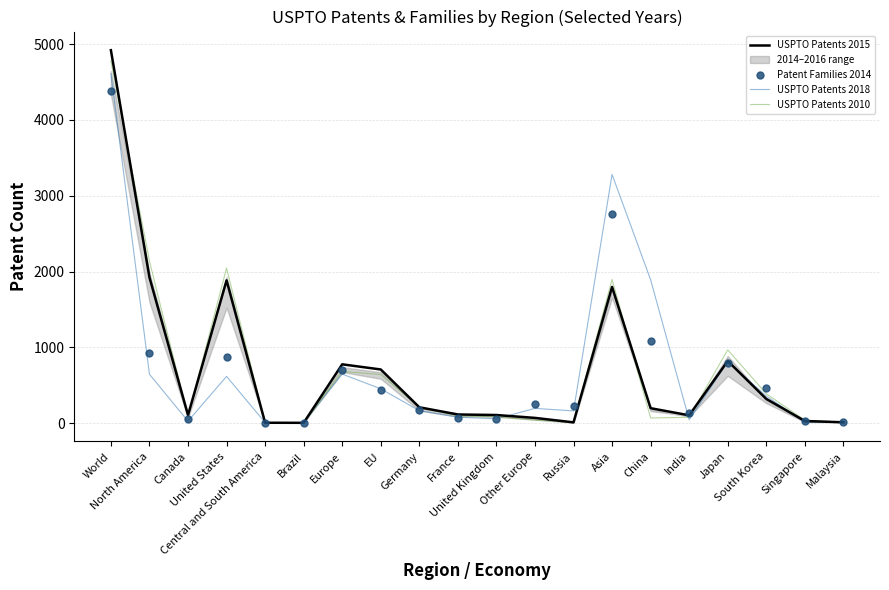

What position from the right is World?

20